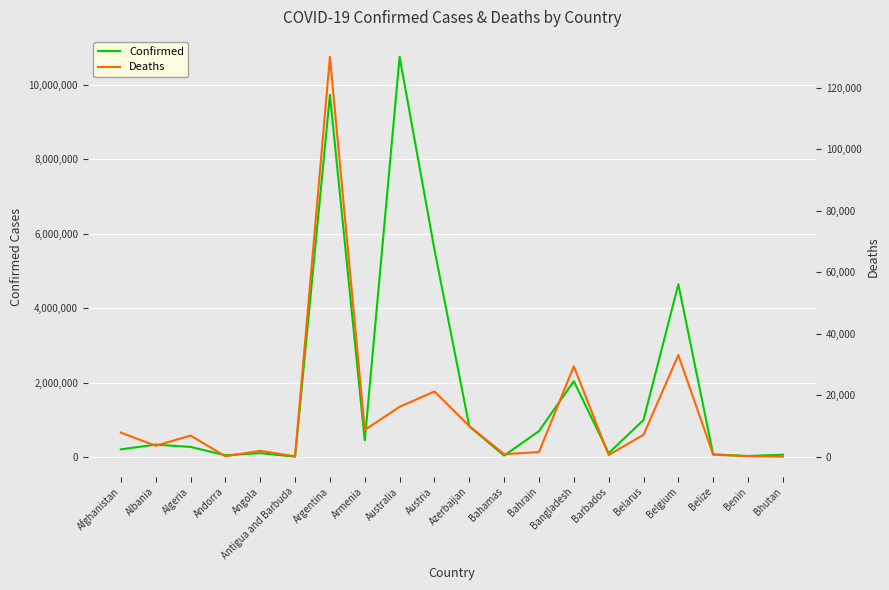

Where is Confirmed nearest to the value 5378625?

Austria